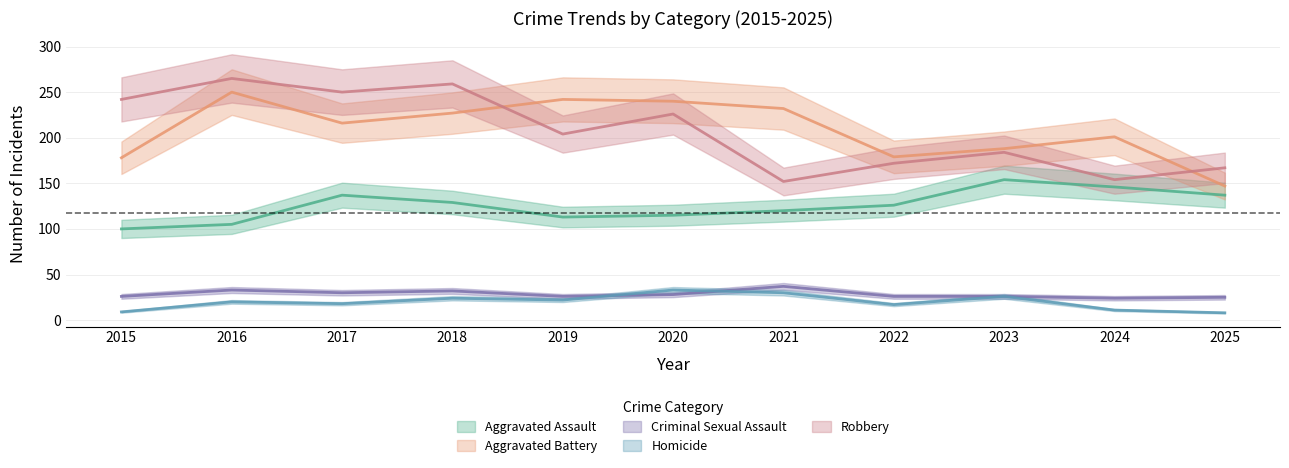

What are all the series names shown in the legend?

Aggravated Assault, Aggravated Battery, Criminal Sexual Assault, Homicide, Robbery